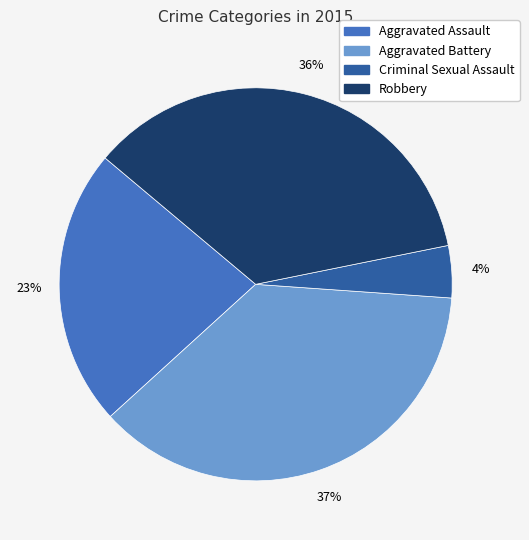

Is the sum of Aggravated Assault and Robbery greater than half?

Yes